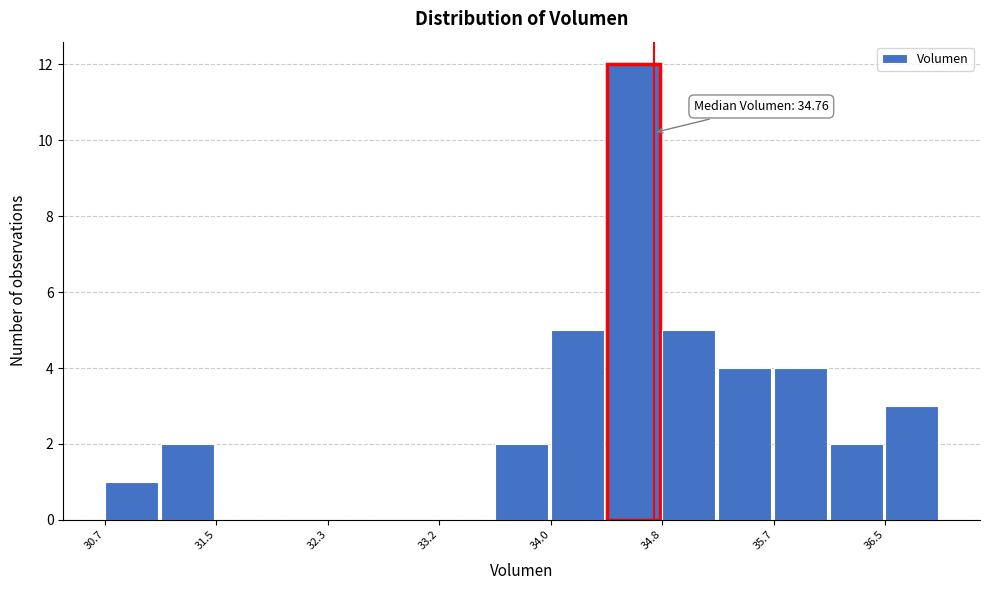

Which range on the x-axis has the tallest bar?

34.4 to 34.8